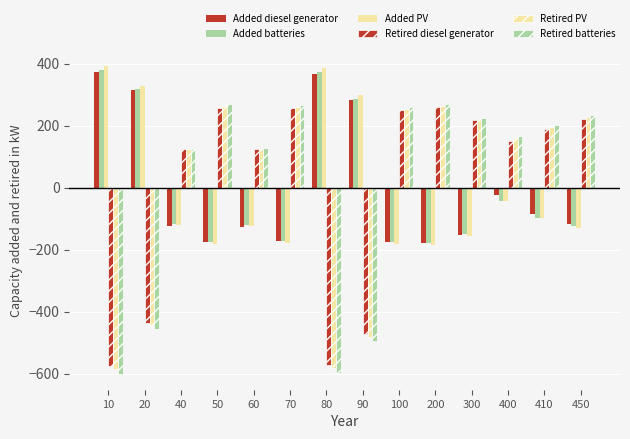

What is the lowest value of the Retired PV series?

-586.7